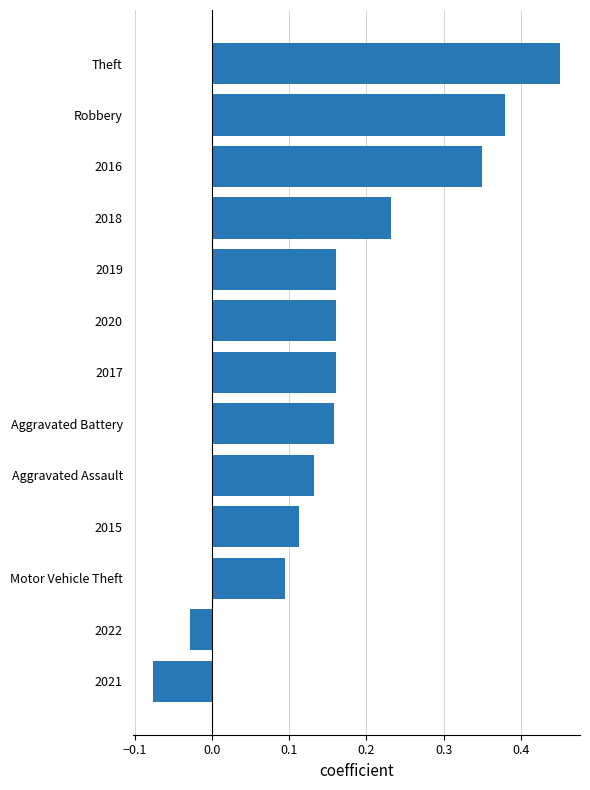

How many values are below 0?

2